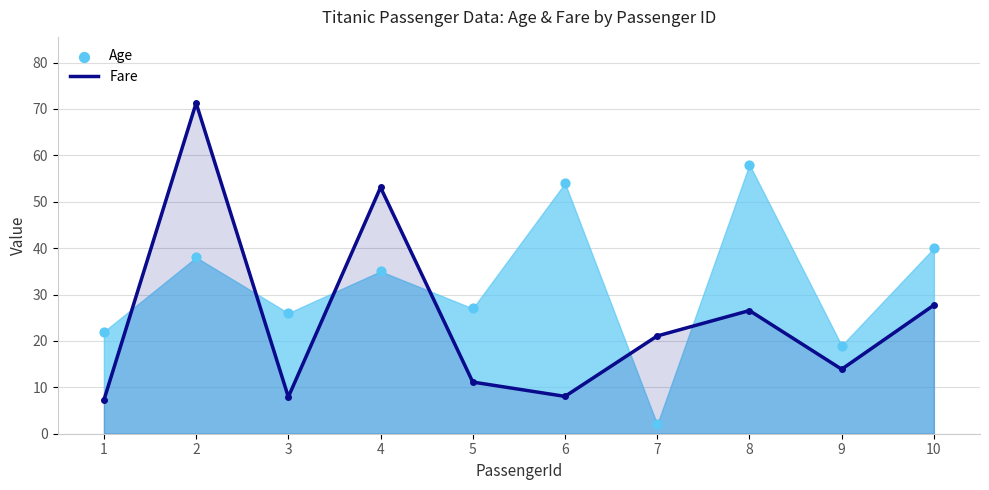

What is the ratio of the value at 2 to the value at 4?

1.3